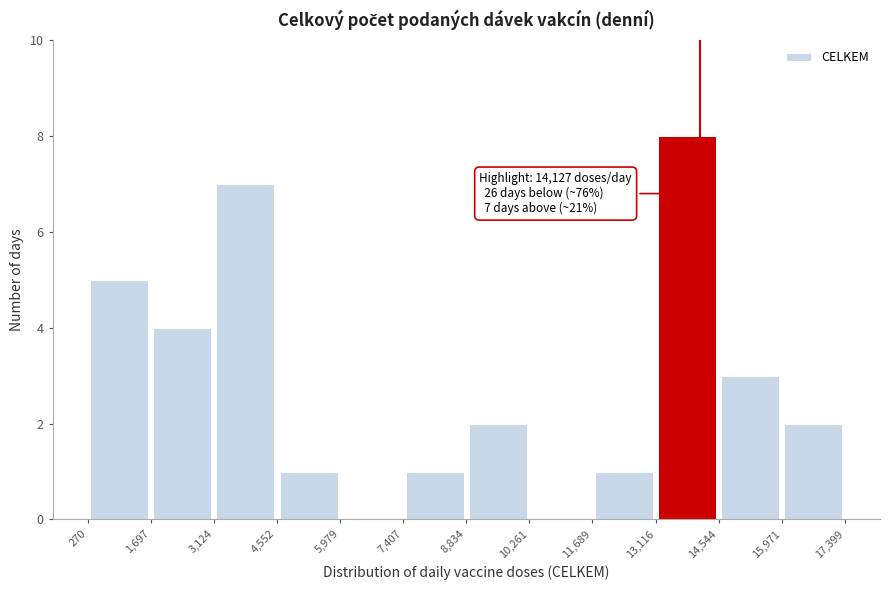

Over which range of the x-axis is the bar tallest?

13,116 to 14,544